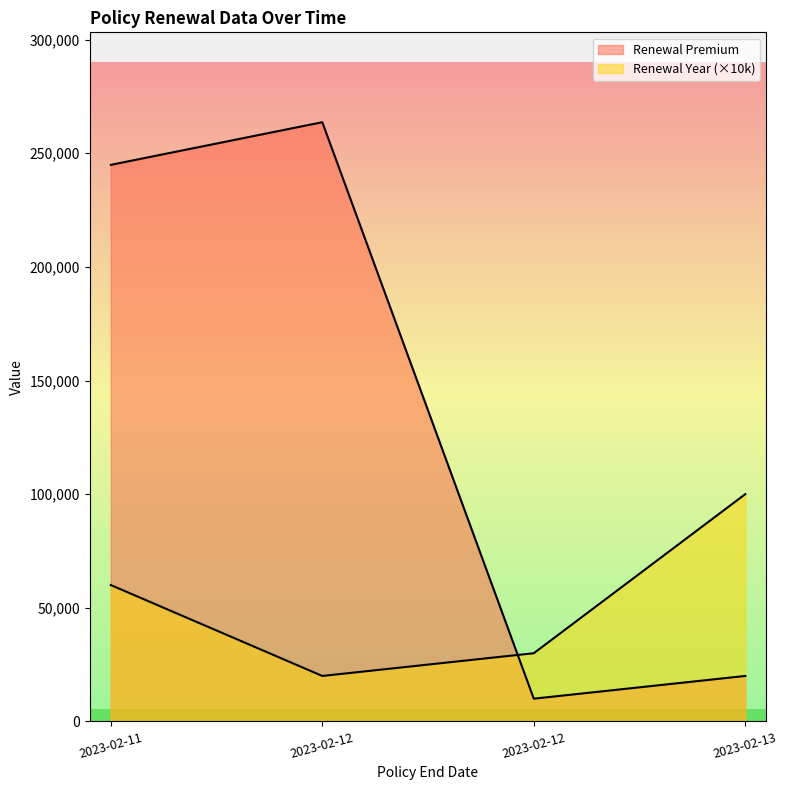

What is the average value of the Renewal Year series?

52500